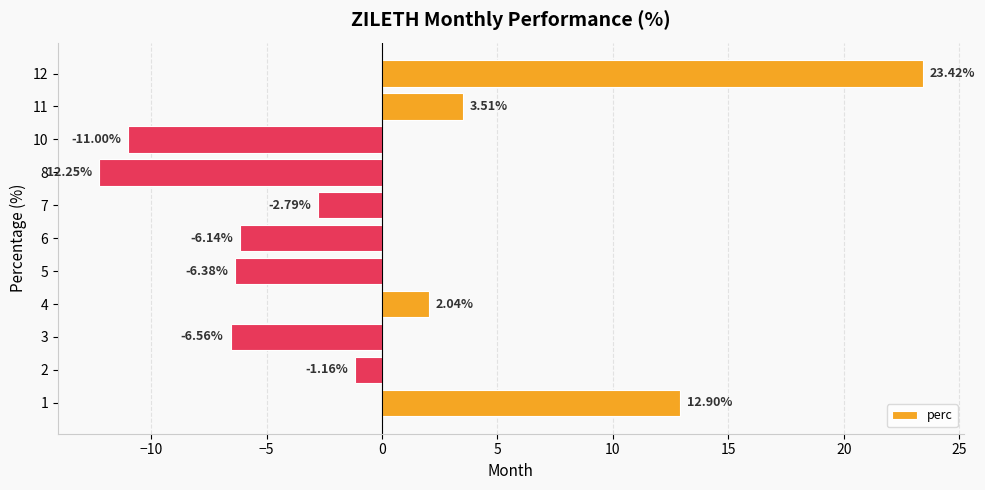

Between 8 and 5, which is larger?

5